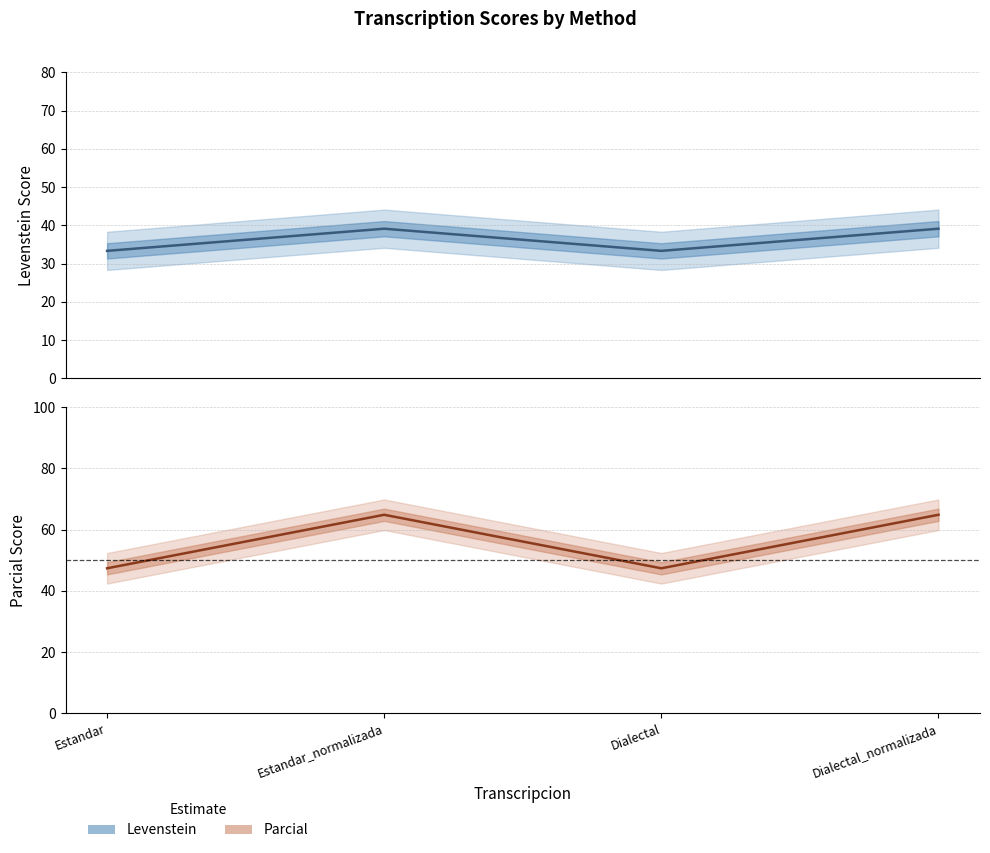

The value of Levenstein at Dialectal_normalizada is 9.0. True or false?

False